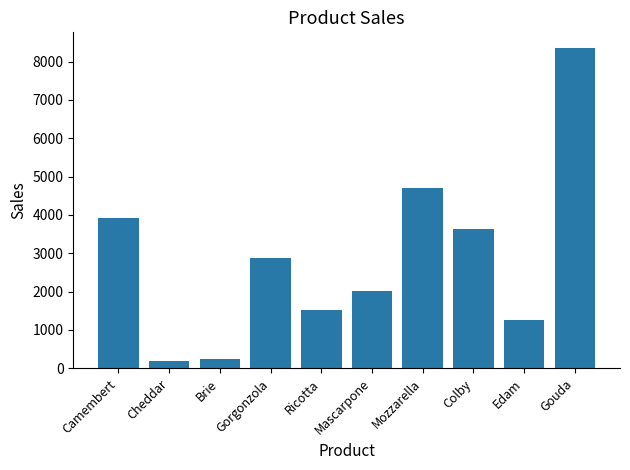

What is the sum of the values at Cheddar and Camembert?

4093.0